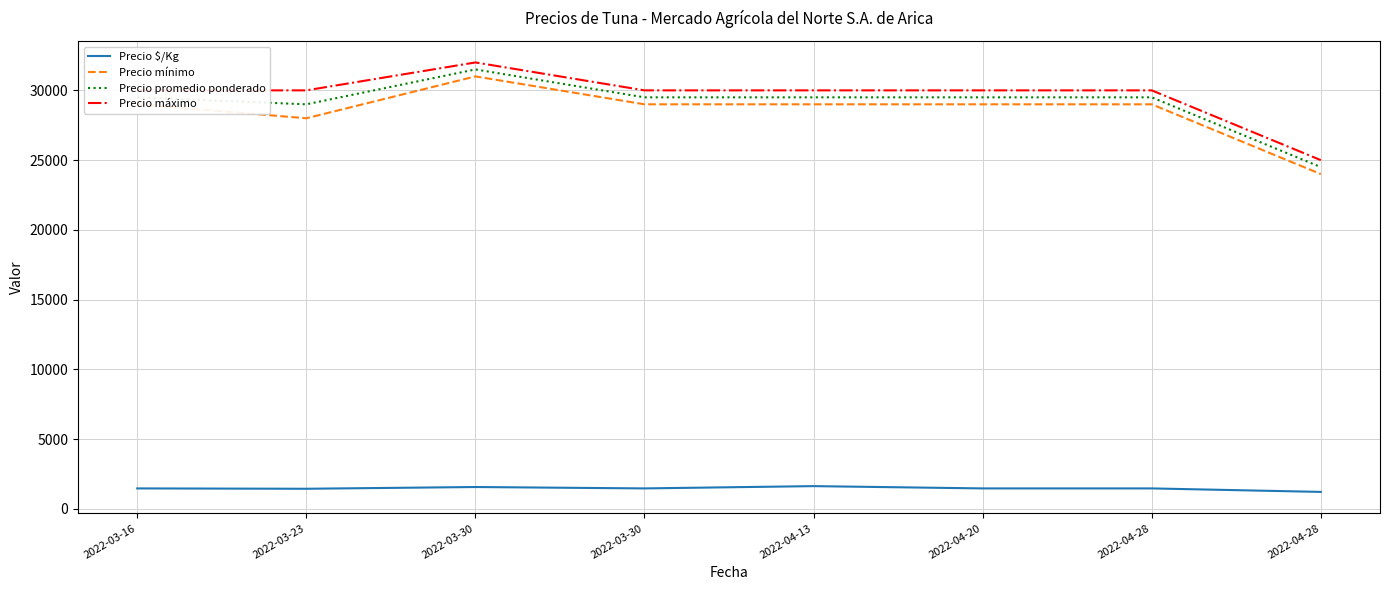

At which category is the sum across all series the highest?

2022-03-30